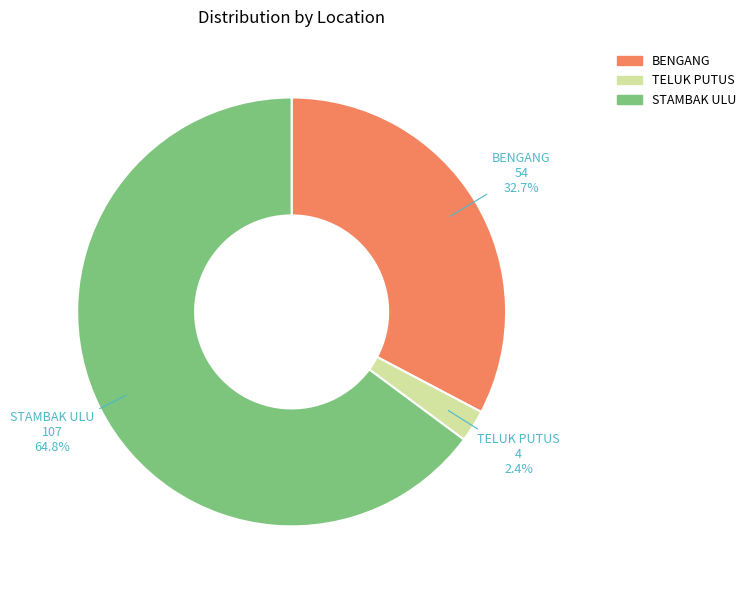

Between STAMBAK ULU and TELUK PUTUS, which is larger?

STAMBAK ULU